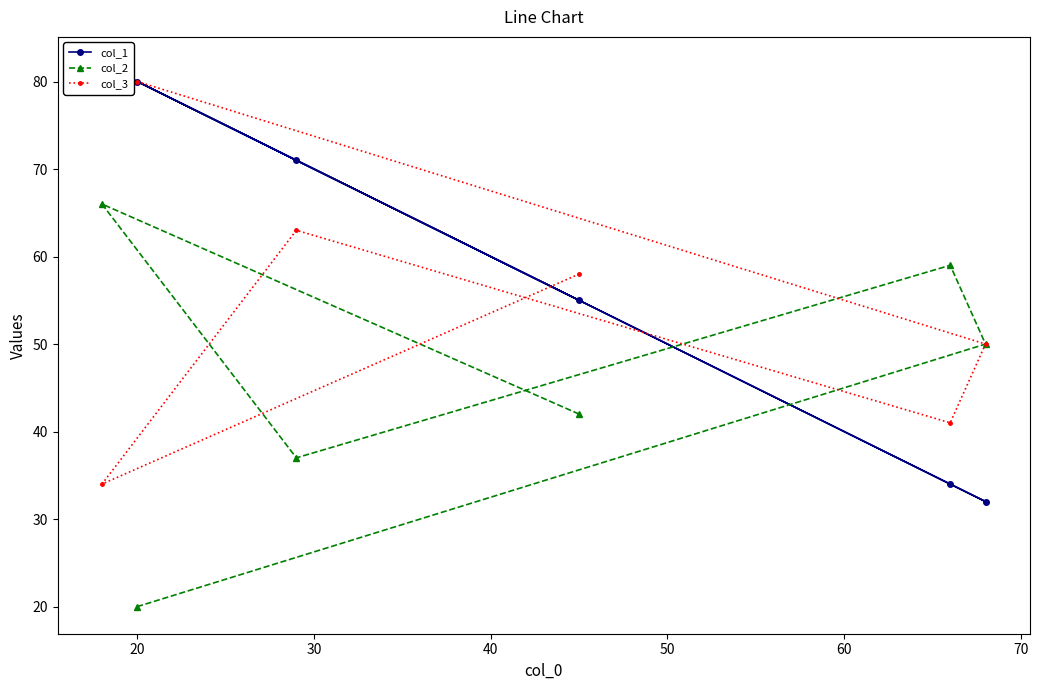

What is the highest value of the col_2 series?

66